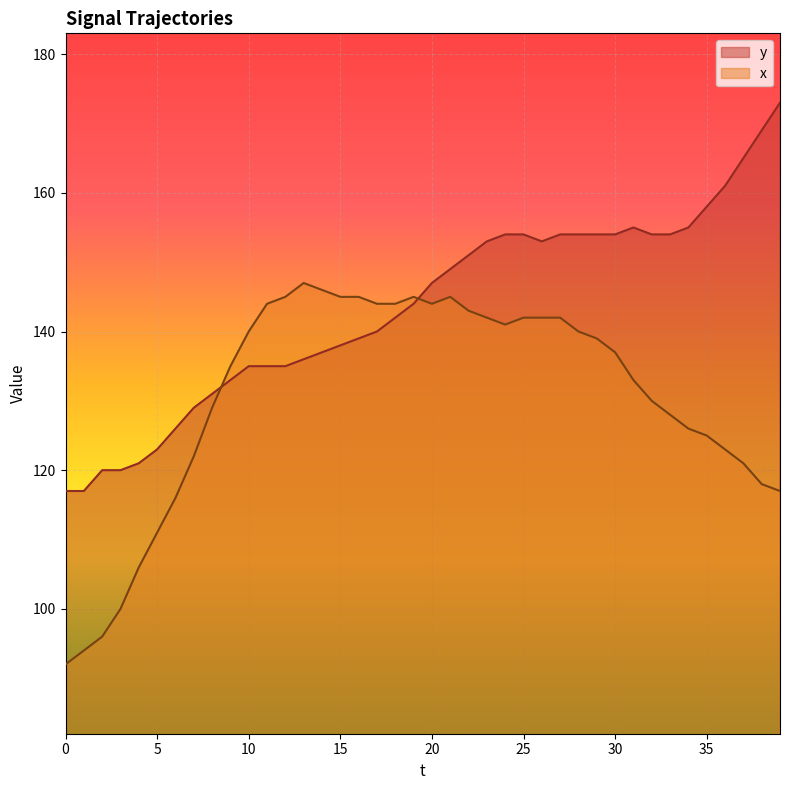

Which series has the largest range (max minus min)?

y